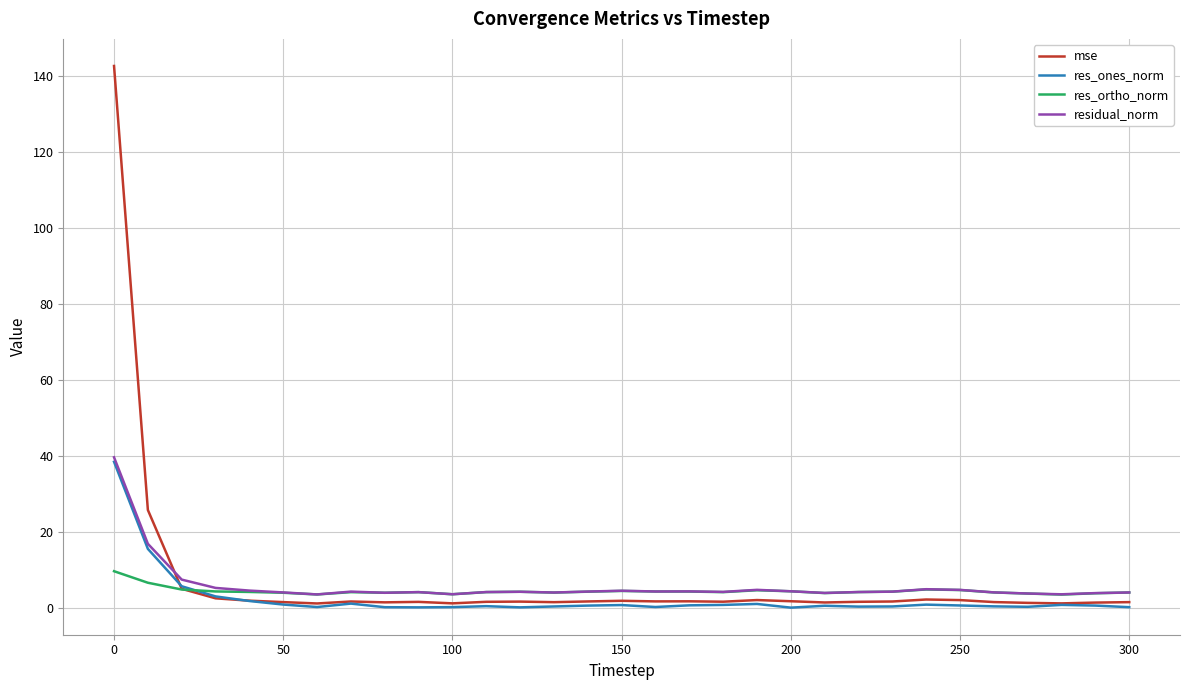

What is the highest value of the residual_norm series?

39.6